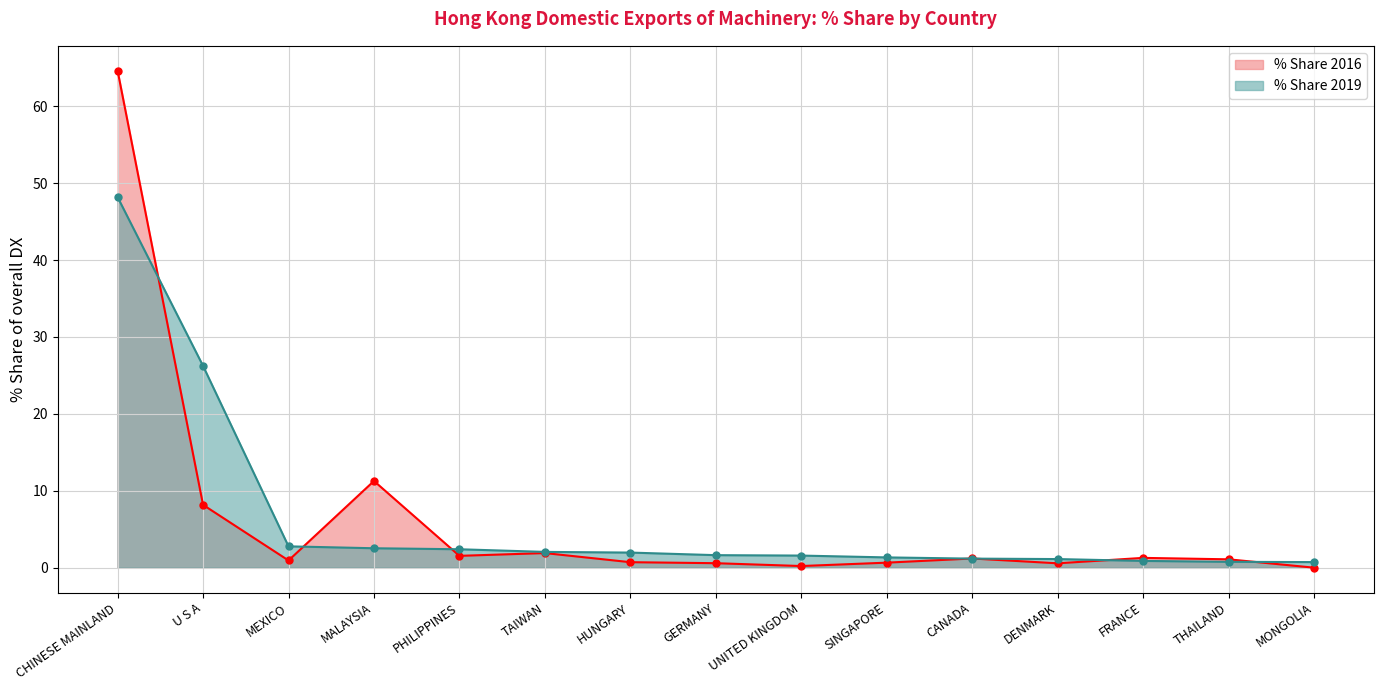

What is the sum of all % Share 2016 values?

94.7